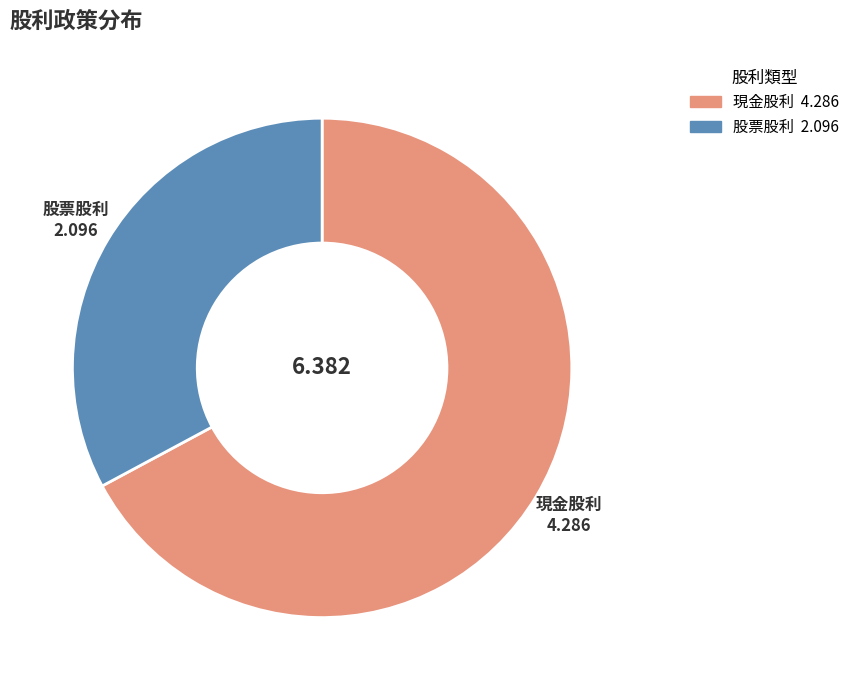

Is there a majority slice in this chart?

Yes